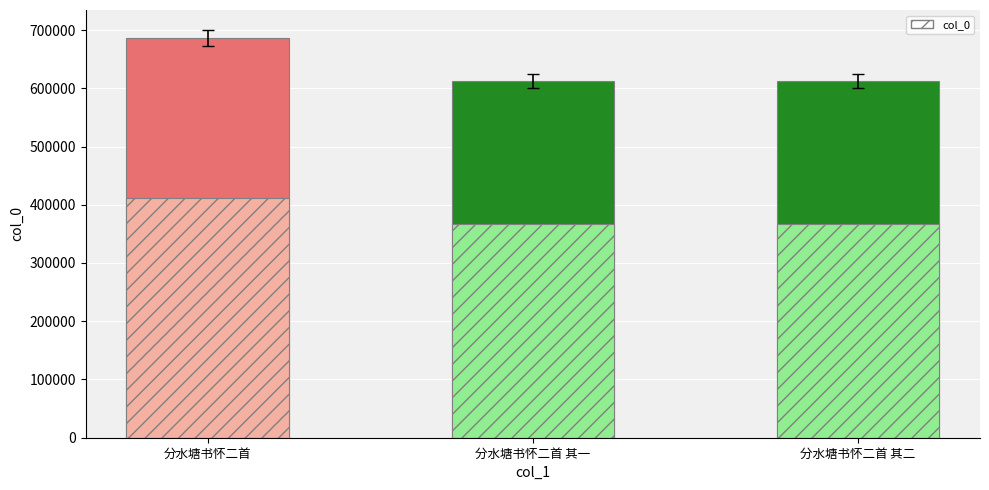

Which series changed the most between 分水塘书怀二首 and 分水塘书怀二首 其二?

col_0